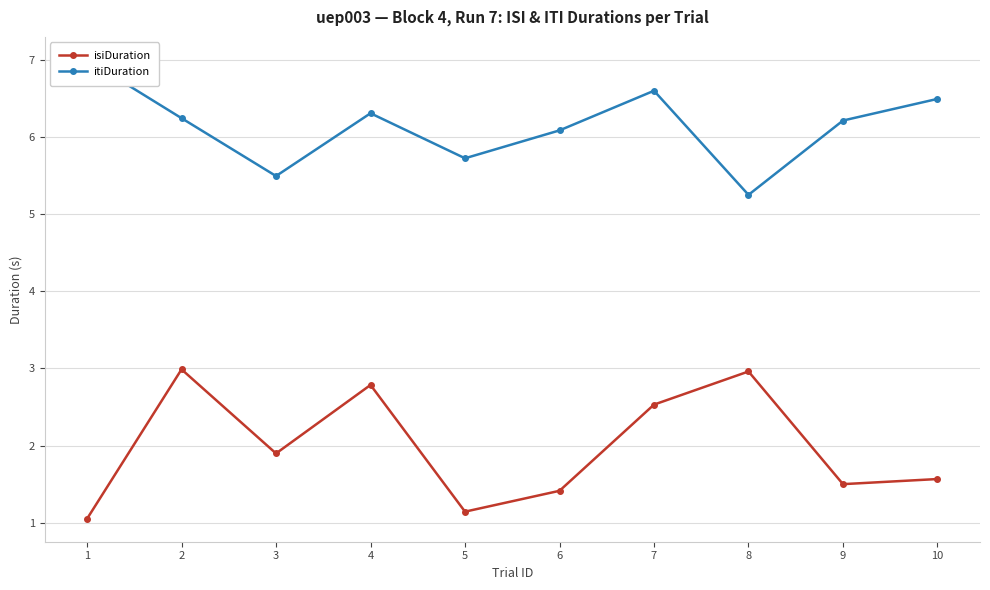

What is the average value of the itiDuration series?

6.1